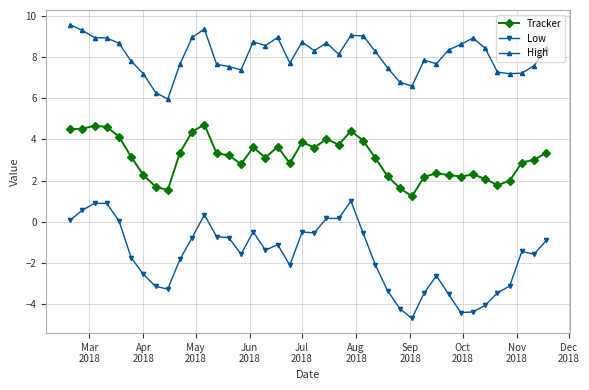

How many lines are shown in the chart?

3